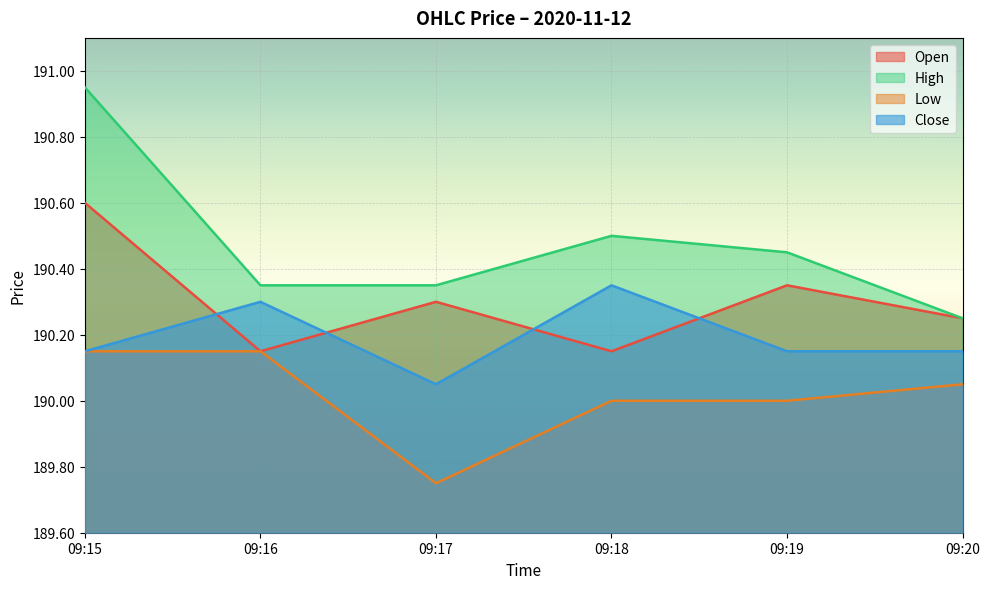

What is the value of the High point at the 3rd from the left?

190.4